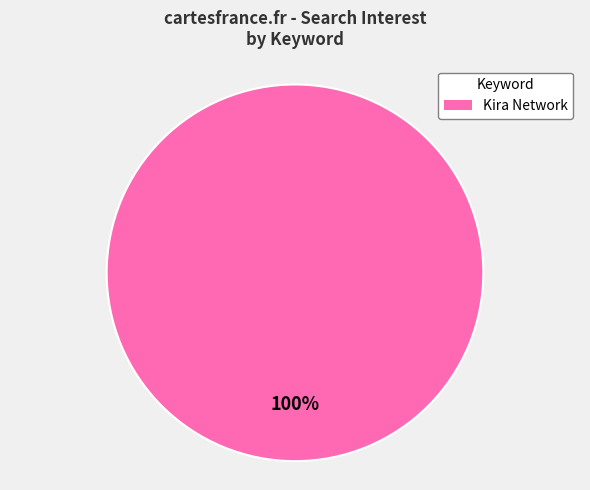

Does Kira Network account for over 50% of the chart?

Yes